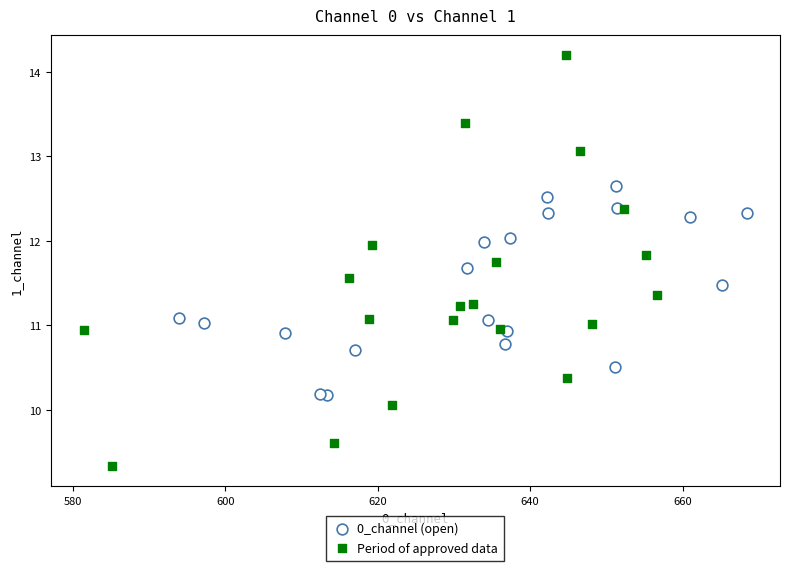

What are all the series names shown in the legend?

0_channel (open), Period of approved data